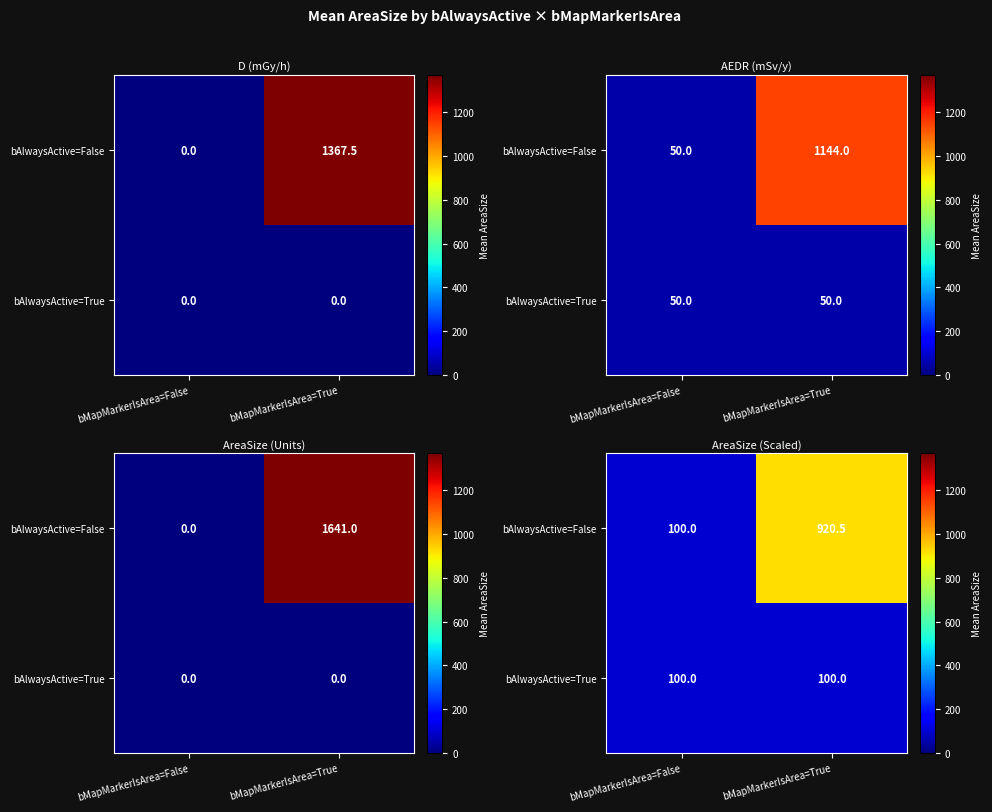

At which category is the sum across all series the highest?

bMapMarkerIsArea=True